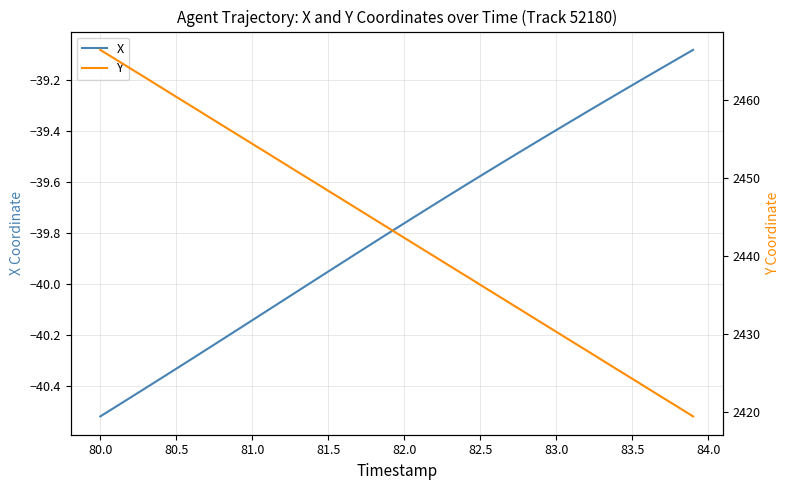

Does the chart have visible grid lines?

Yes